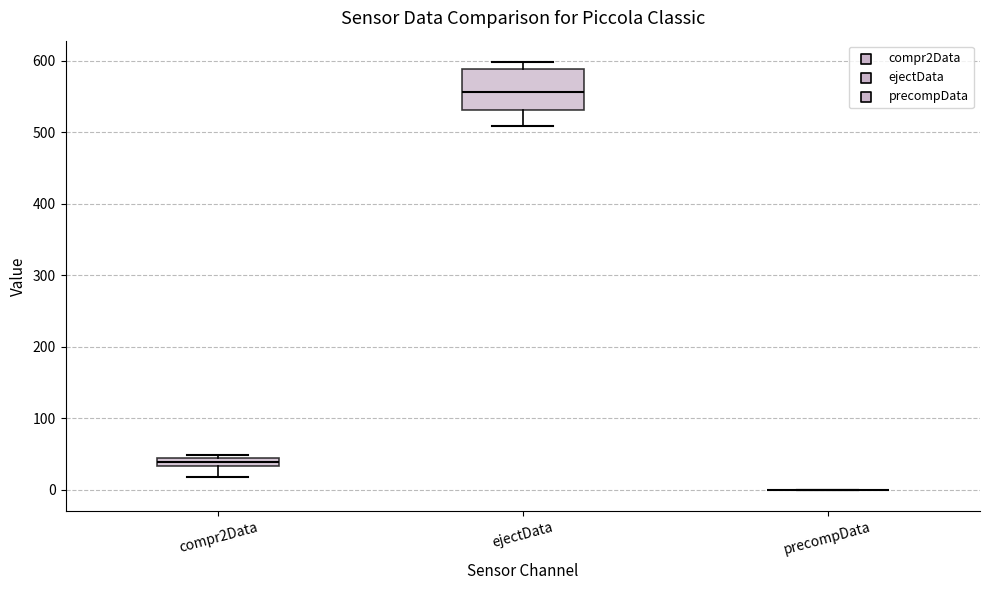

Comparing the boxes themselves (not the whiskers), which one is the tallest?

ejectData